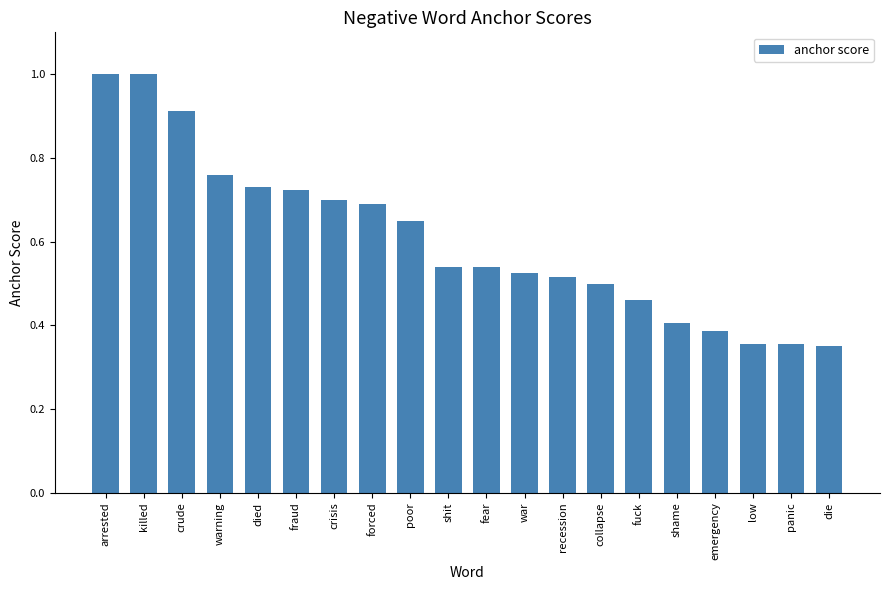

What is the maximum value shown in the chart?

1.0